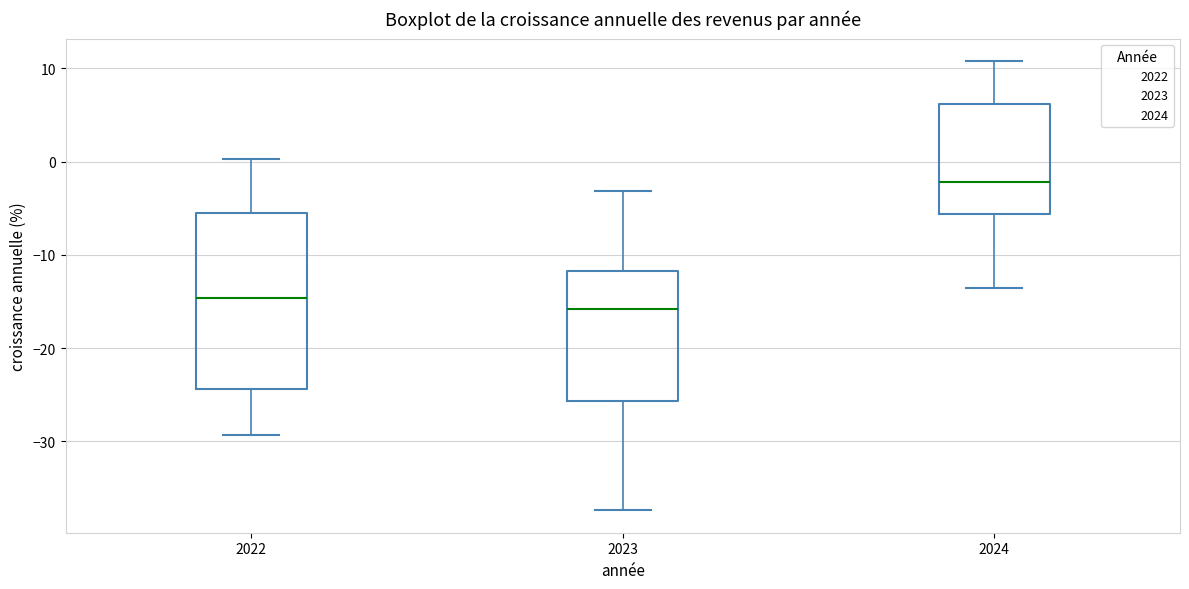

Reading left to right, read every box against the y-axis: the position of its median line, the range the box covers, and the ends of its whiskers. The values are not printed on the chart, so give them approximately, as read against the axis.

2022: median -15, box -24 to -5, whiskers -29 to 0
2023: median -16, box -26 to -12, whiskers -37 to -3
2024: median -2, box -6 to 6, whiskers -14 to 11